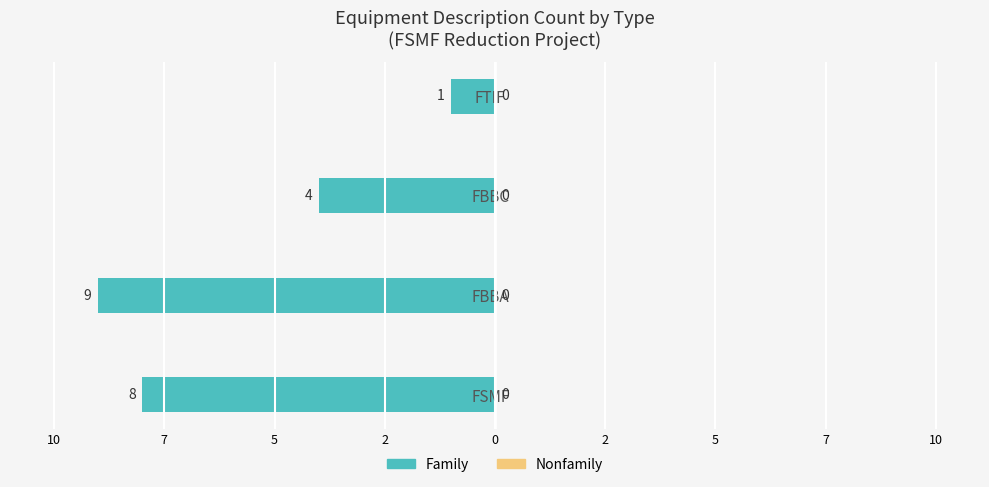

Are the bars horizontal?

Yes